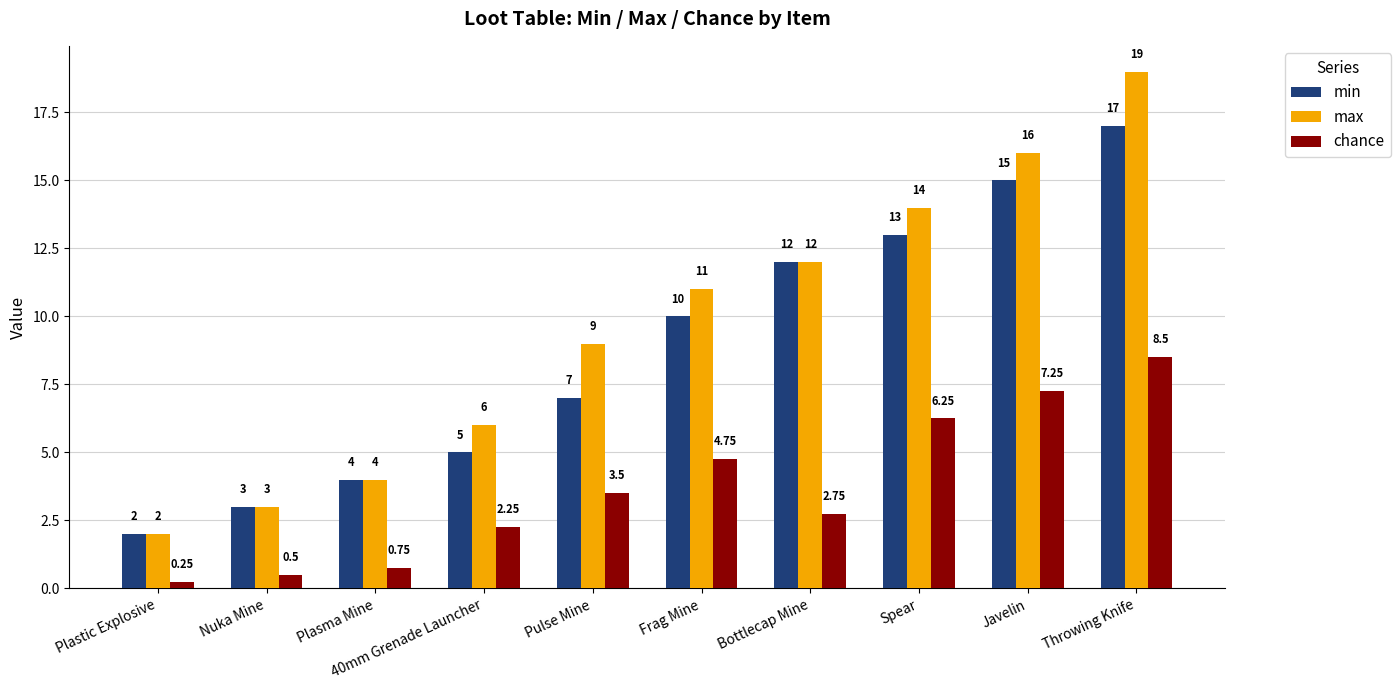

What is the sum of all max values?

96.0